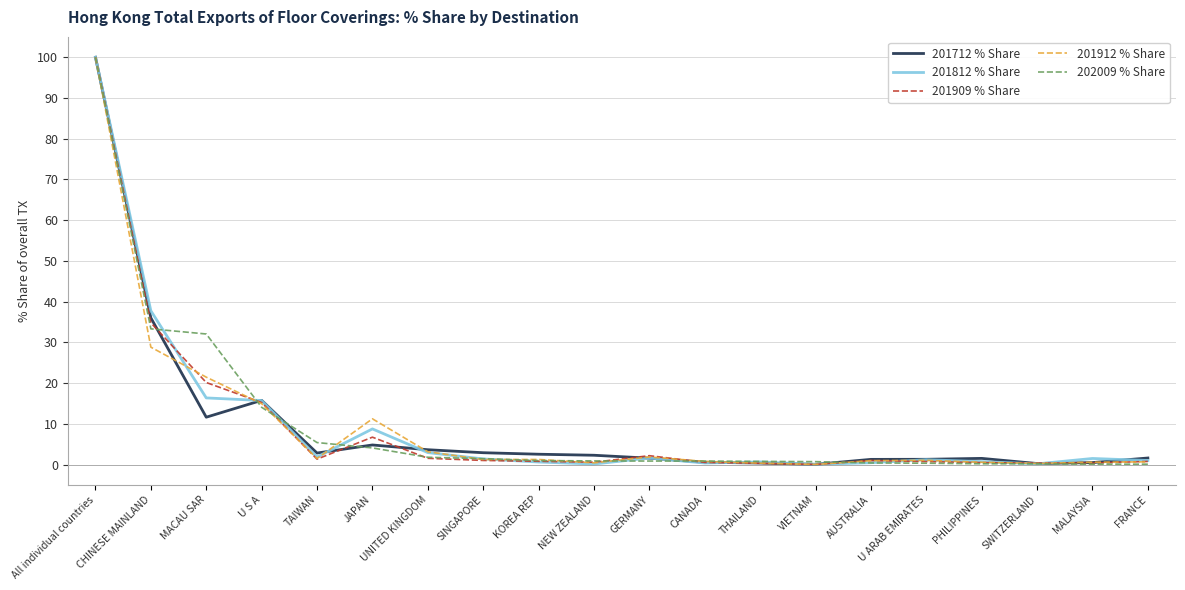

At which category is the sum across all series the highest?

All individual countries